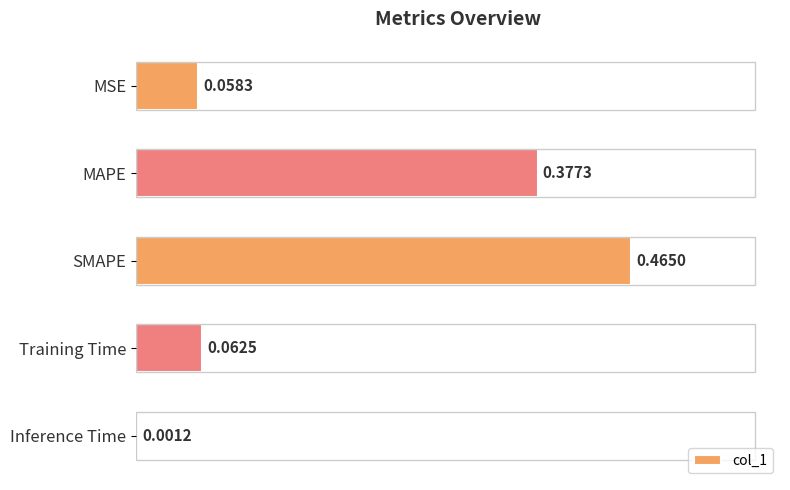

Which label corresponds to the largest value in the chart?

SMAPE